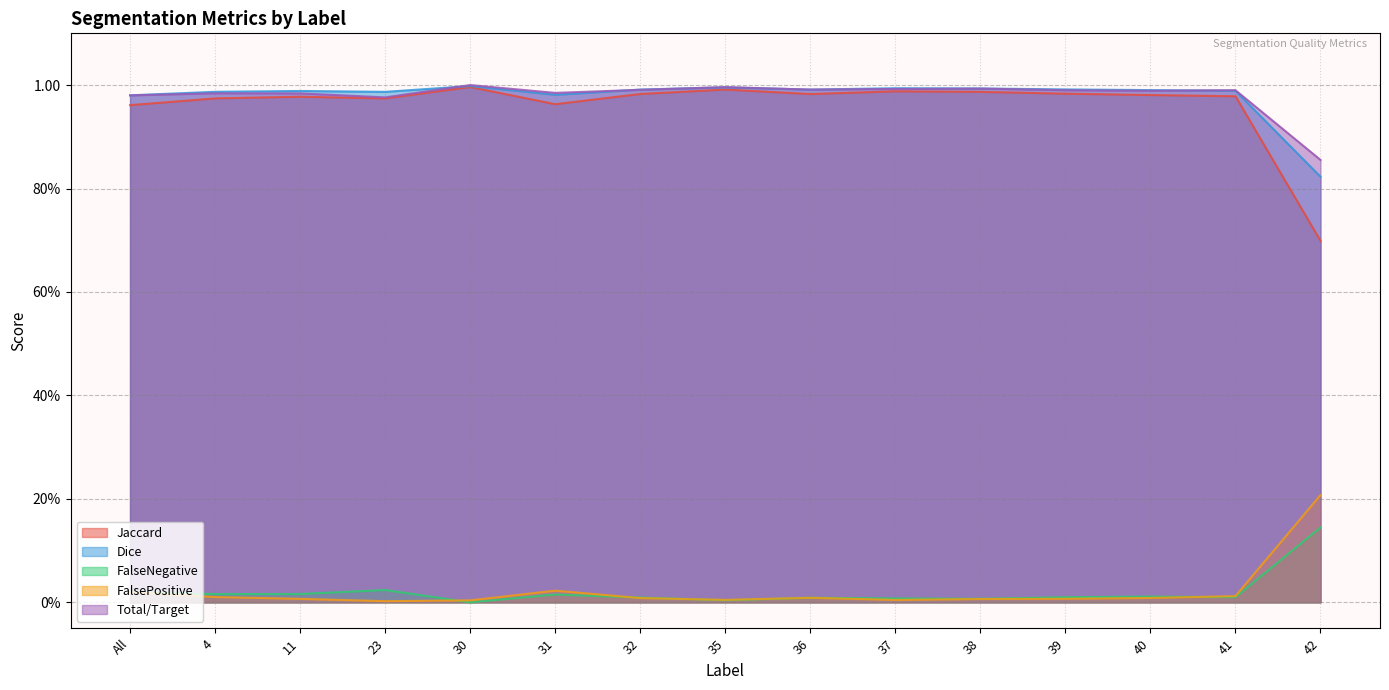

What is the difference between the maximum and minimum values in the Dice series?

0.2